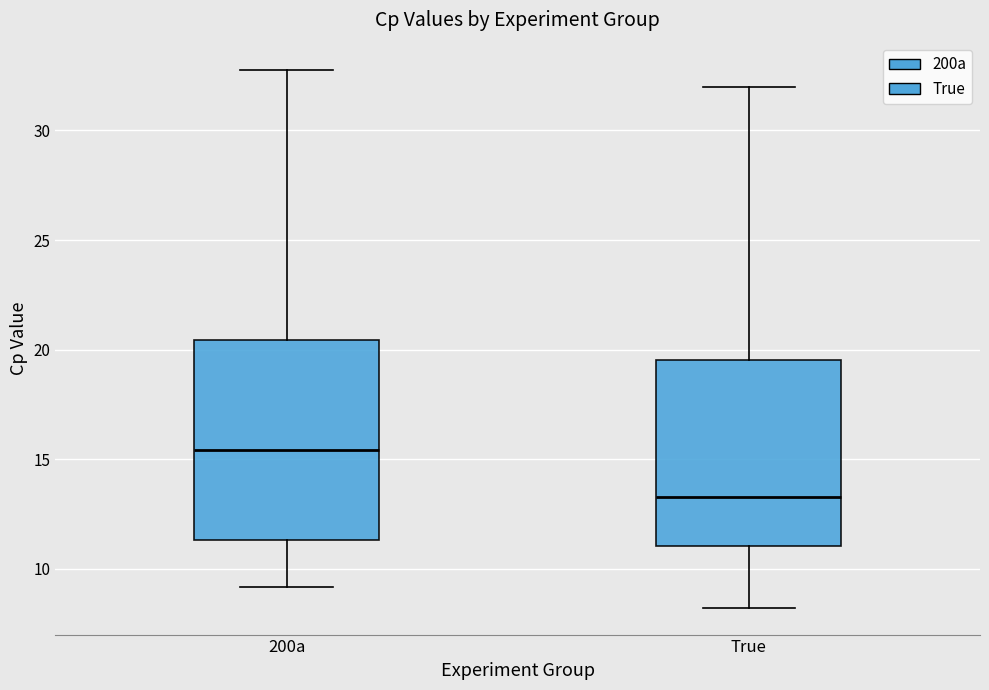

Reading left to right, read every box against the y-axis: the position of its median line, the range the box covers, and the ends of its whiskers. The values are not printed on the chart, so give them approximately, as read against the axis.

200a: median 15.5, box 11.5 to 20.5, whiskers 9.0 to 33.0
True: median 13.5, box 11.0 to 19.5, whiskers 8.0 to 32.0